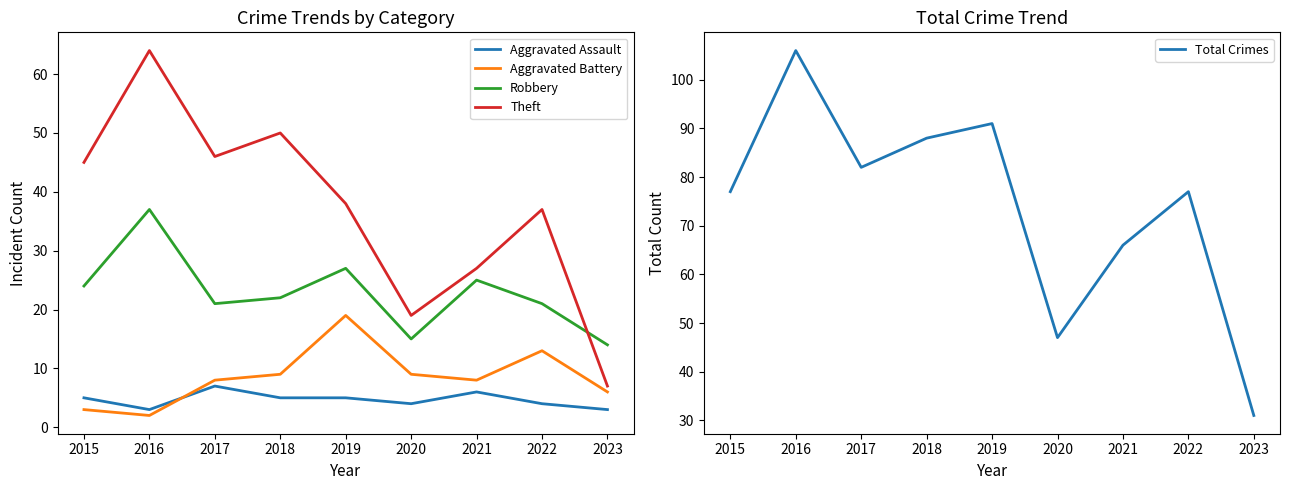

Between 2019 and 2023, which is larger?

2019